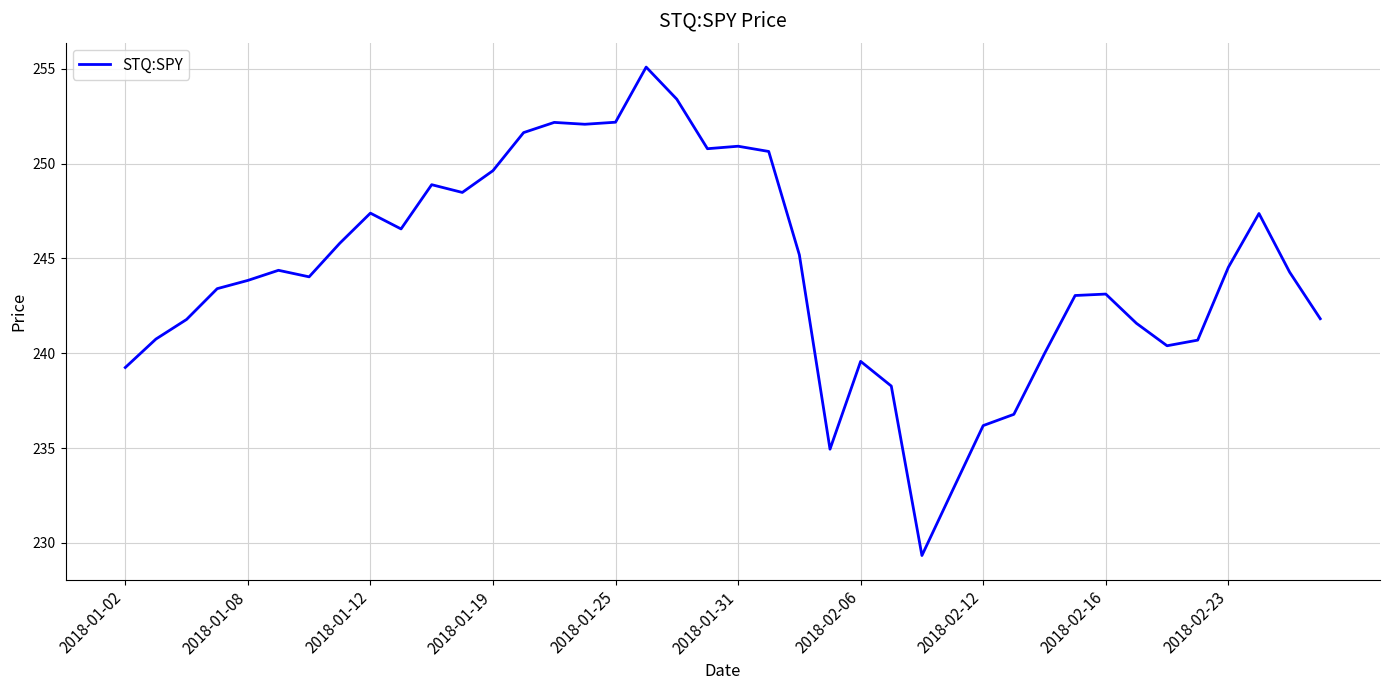

What is the maximum value shown in the chart?

255.1